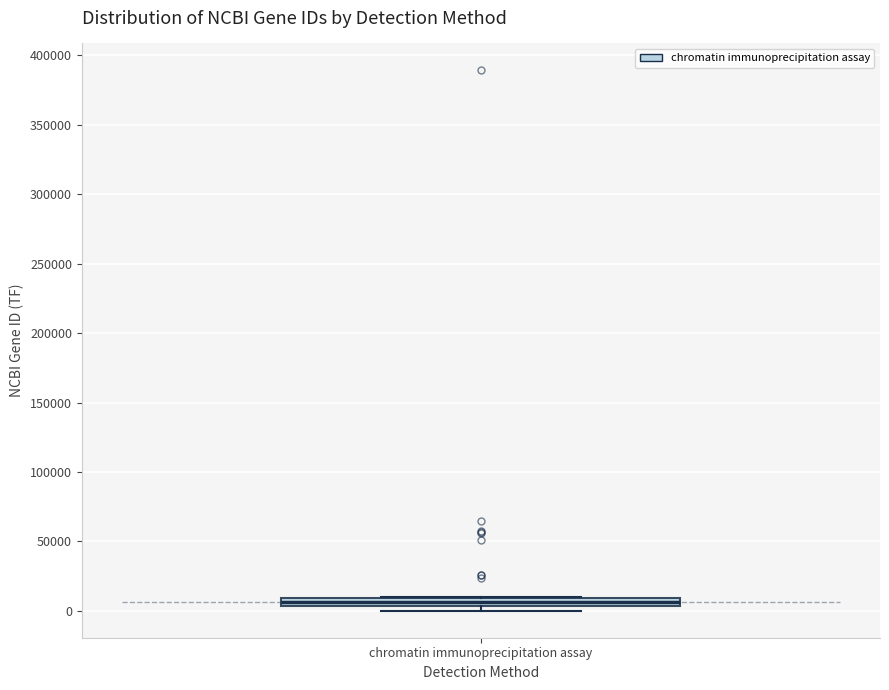

Where is the lower edge of the box for chromatin immunoprecipitation assay on the y-axis? The values are not printed on the chart, so give them approximately, as read against the axis.

5000